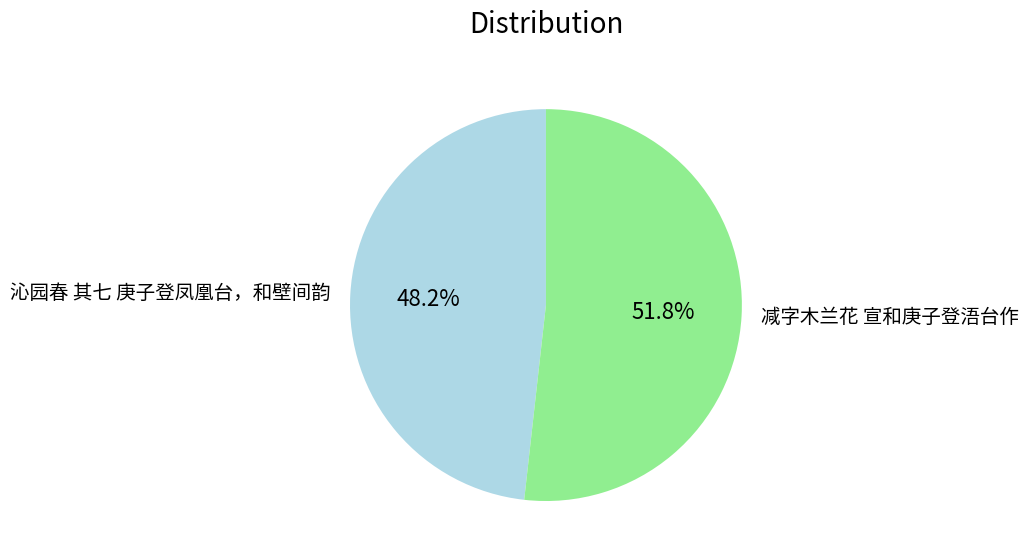

To the nearest percent, what portion does 减字木兰花 宣和庚子登浯台作 represent?

52%